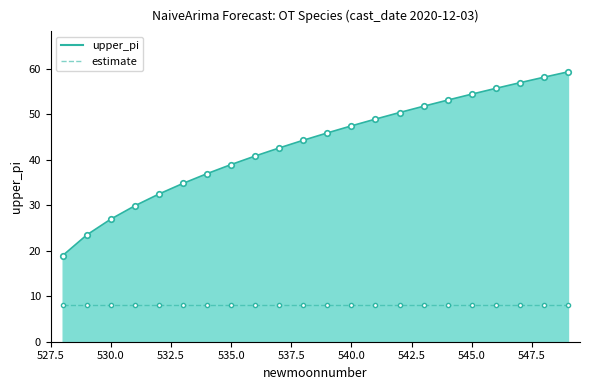

List the series in order of their overall mean, lowest first.

estimate, upper_pi